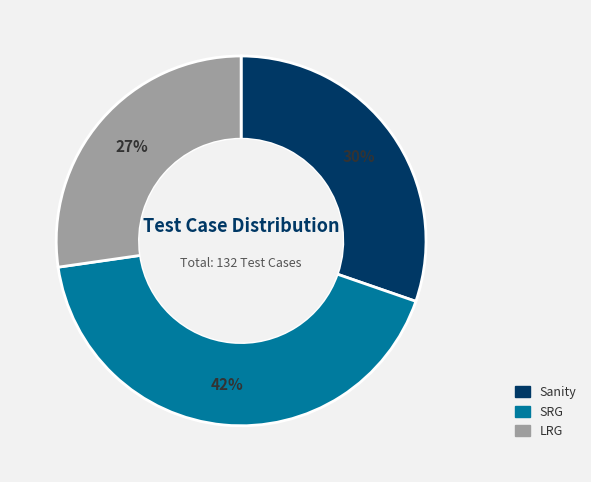

How many slices are in this pie chart?

3